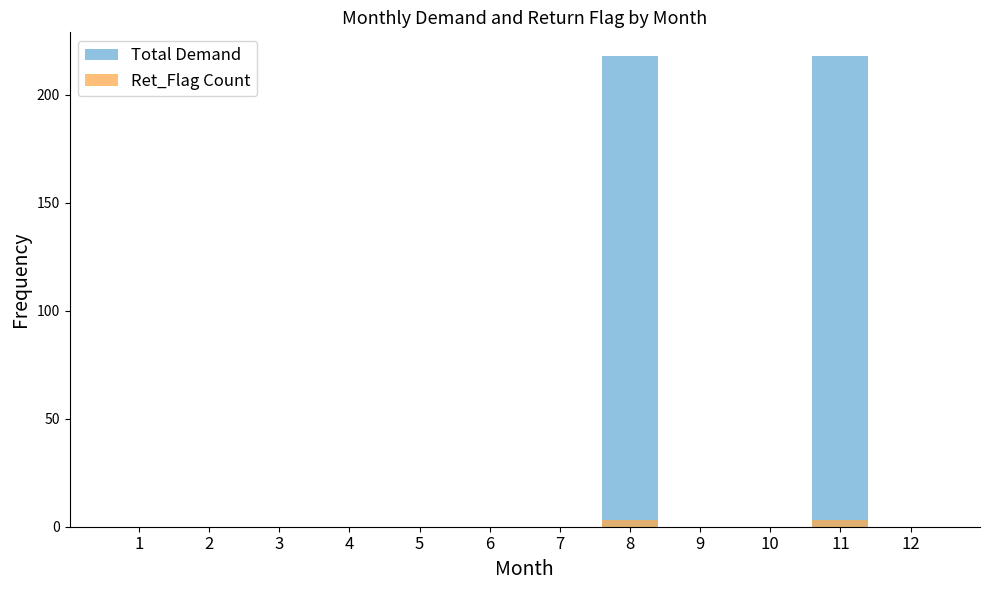

Rank the series by their average value, from highest to lowest.

Total Demand, Ret_Flag Count